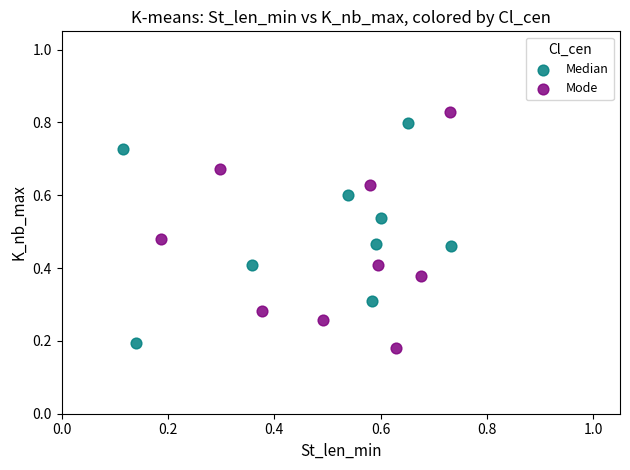

What are all the series names shown in the legend?

Median, Mode